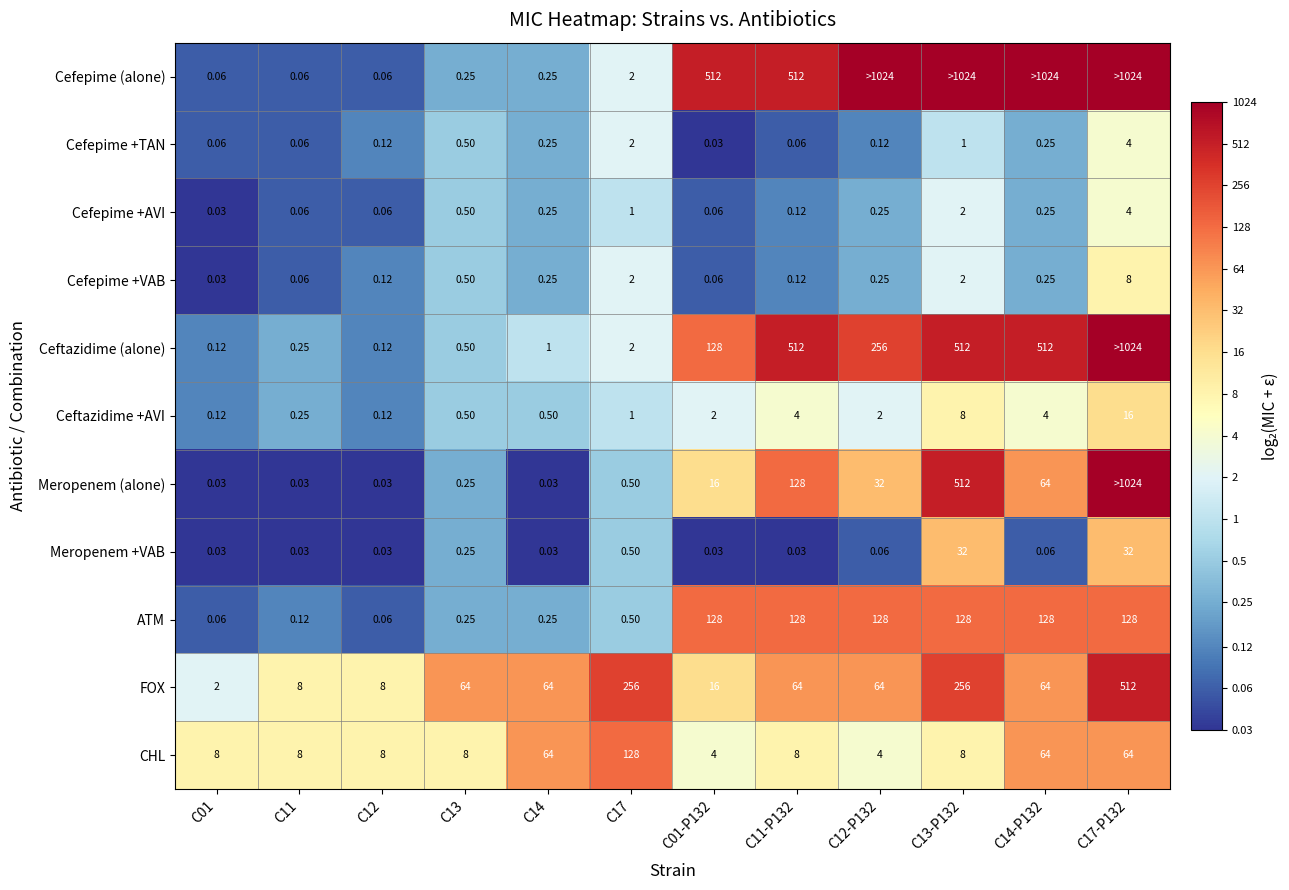

What is the smallest value displayed?

-5.1